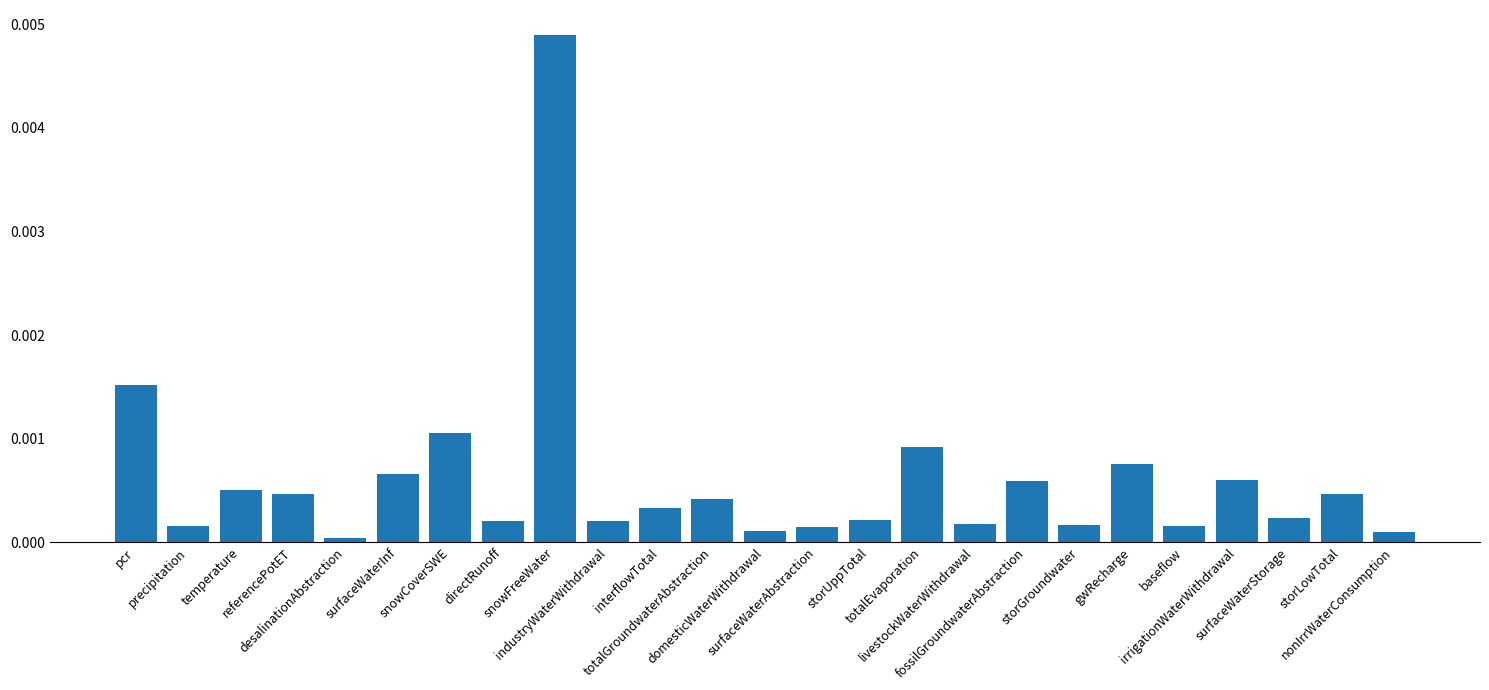

At which category does the chart reach its minimum across all series?

desalinationAbstraction